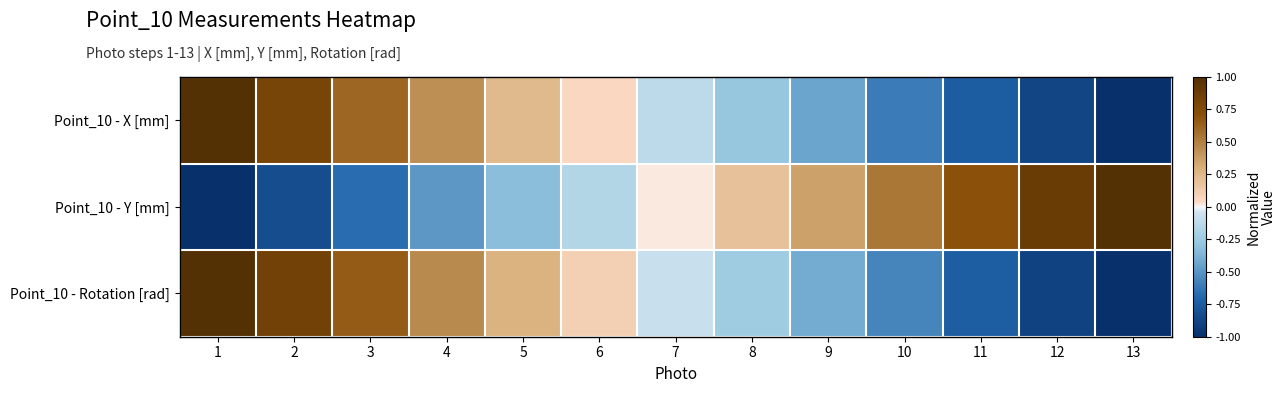

Which has a higher value, 4 or 9?

4